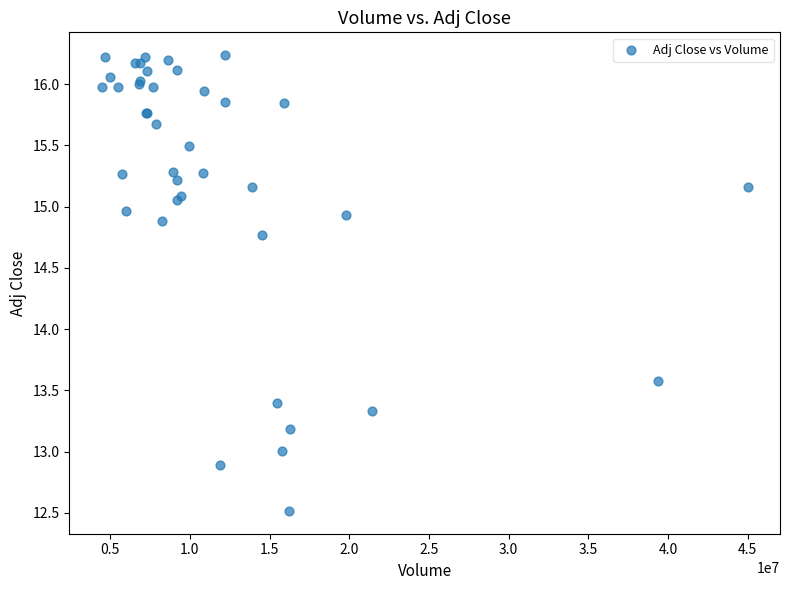

What Y value in the scatter plot is closest to 14?

13.6